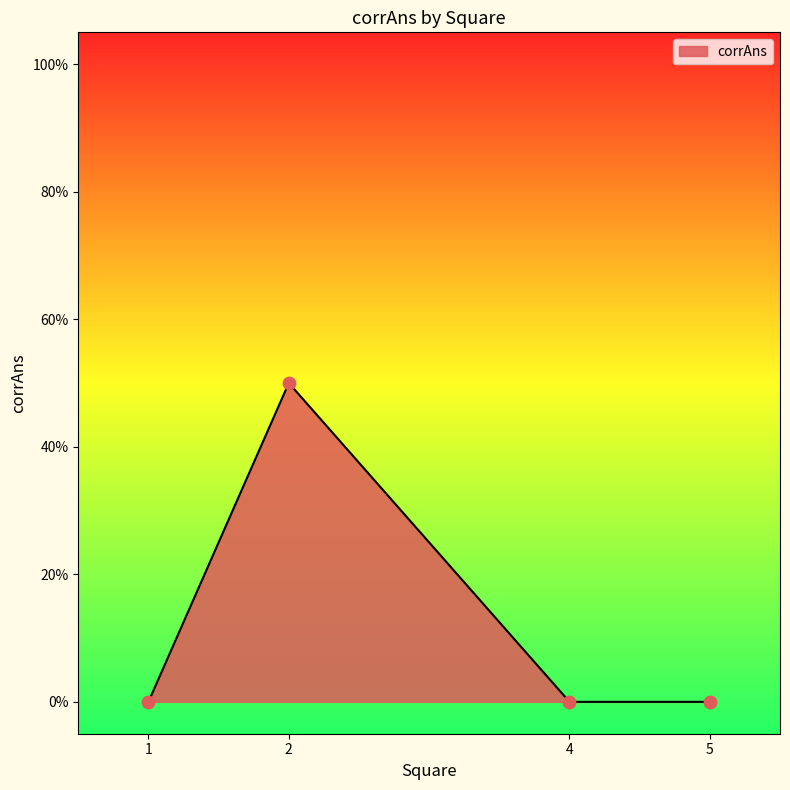

Does the chart have visible grid lines?

No